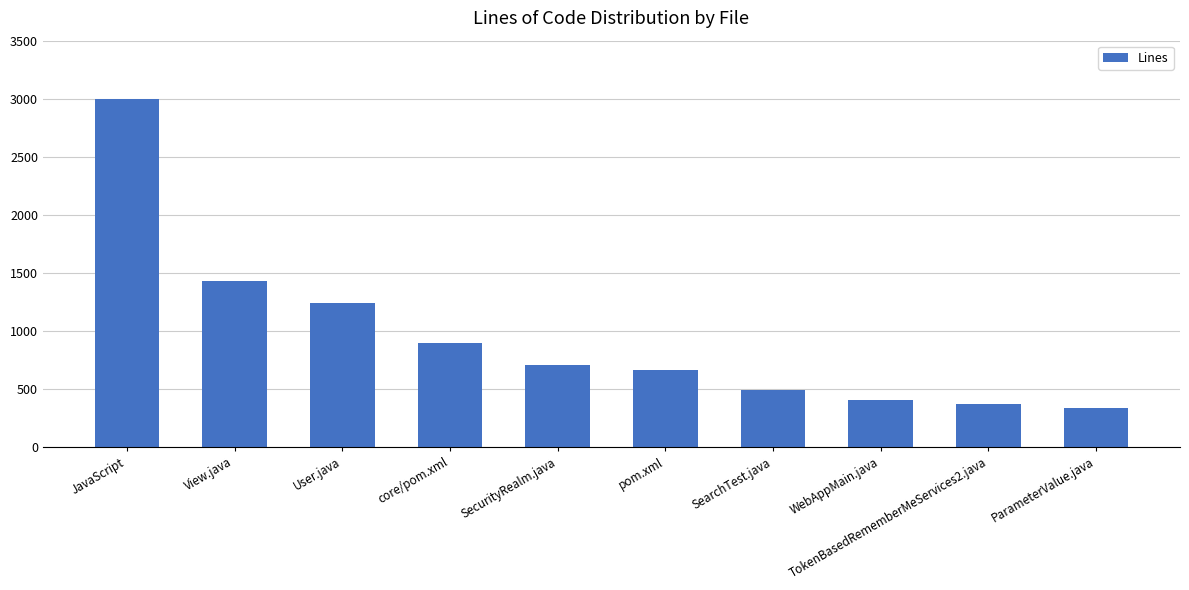

What is the average value?

954